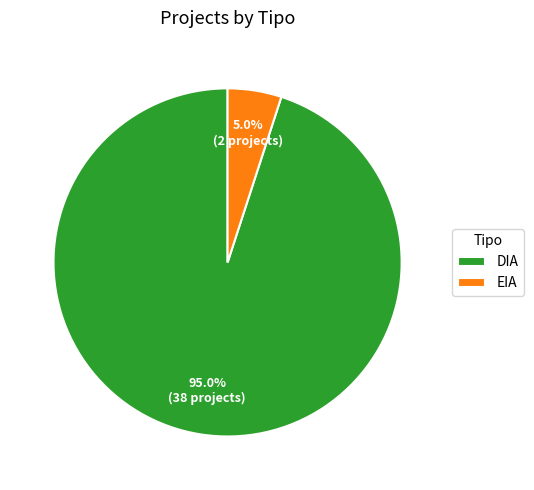

To the nearest percent, what portion does DIA represent?

95%